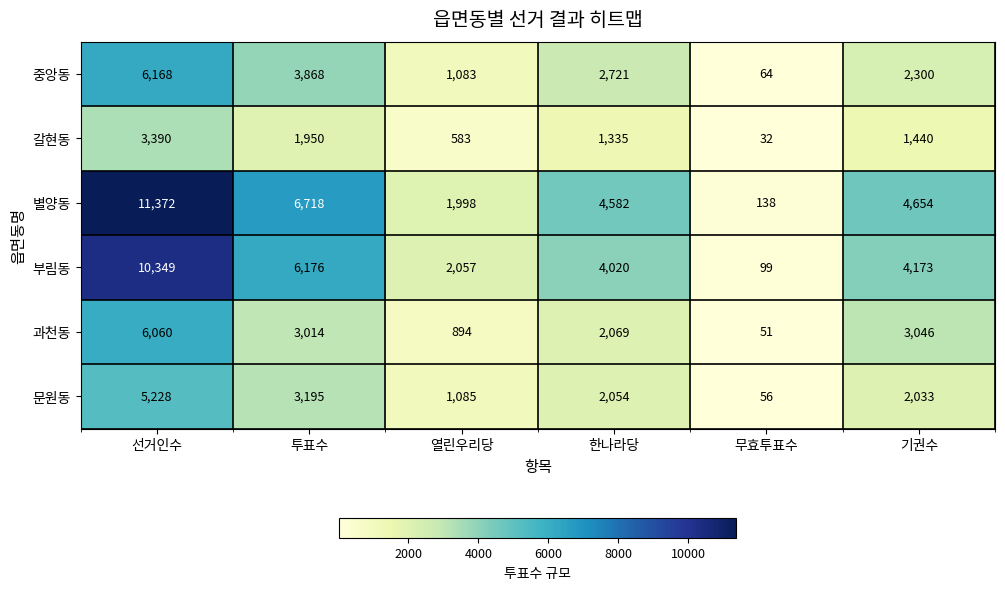

Rank the series at 무효투표수 from highest to lowest value.

별양동, 부림동, 중앙동, 문원동, 과천동, 갈현동